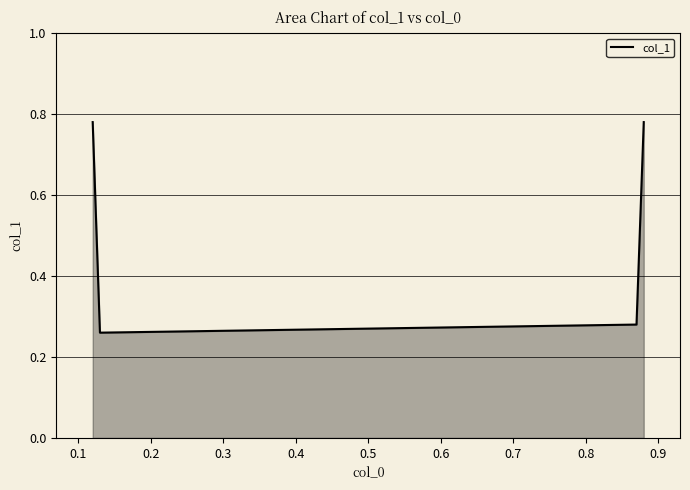

What is the average value?

0.5